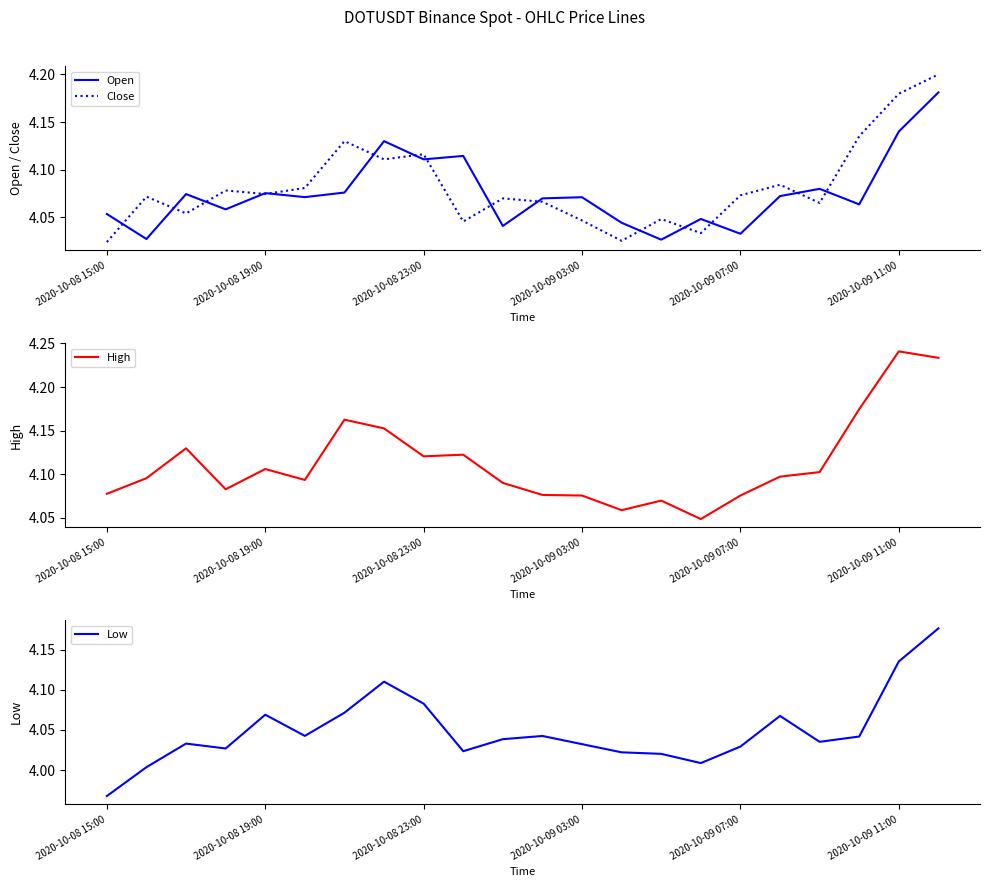

How many interior local peaks does the Low series have?

5